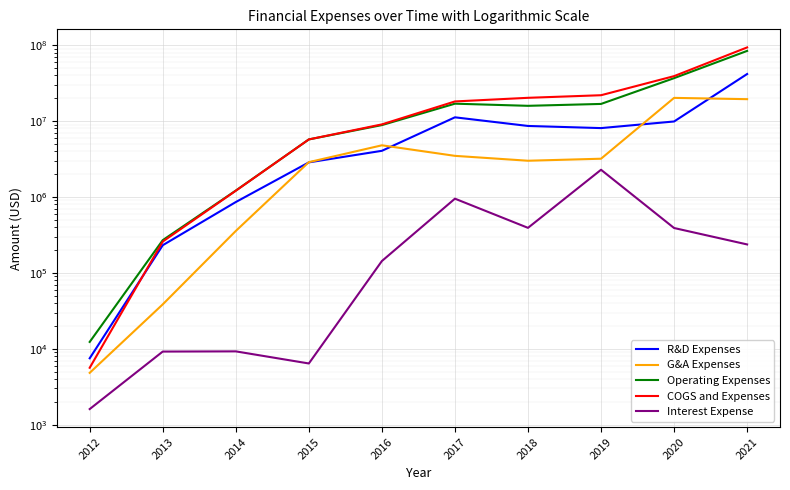

True or false: G&A Expenses and Interest Expense cross at least once.

False